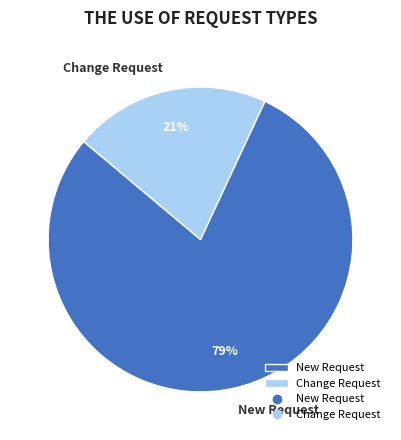

To the nearest percent, what is the combined percentage of Change Request and New Request?

100%